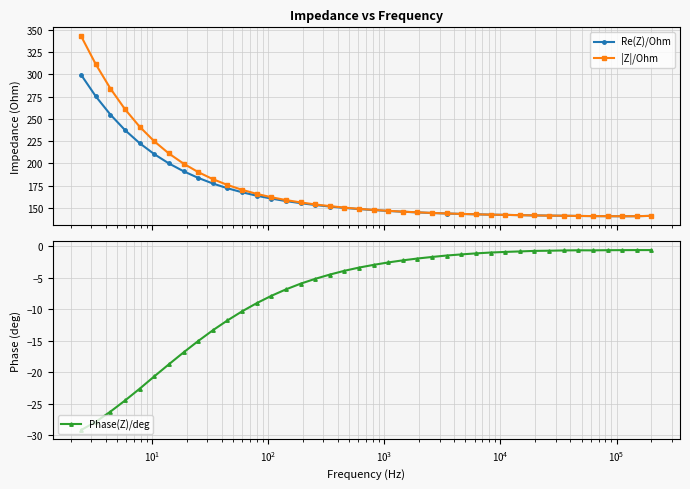

What is the minimum value for Re(Z)/Ohm?

140.5